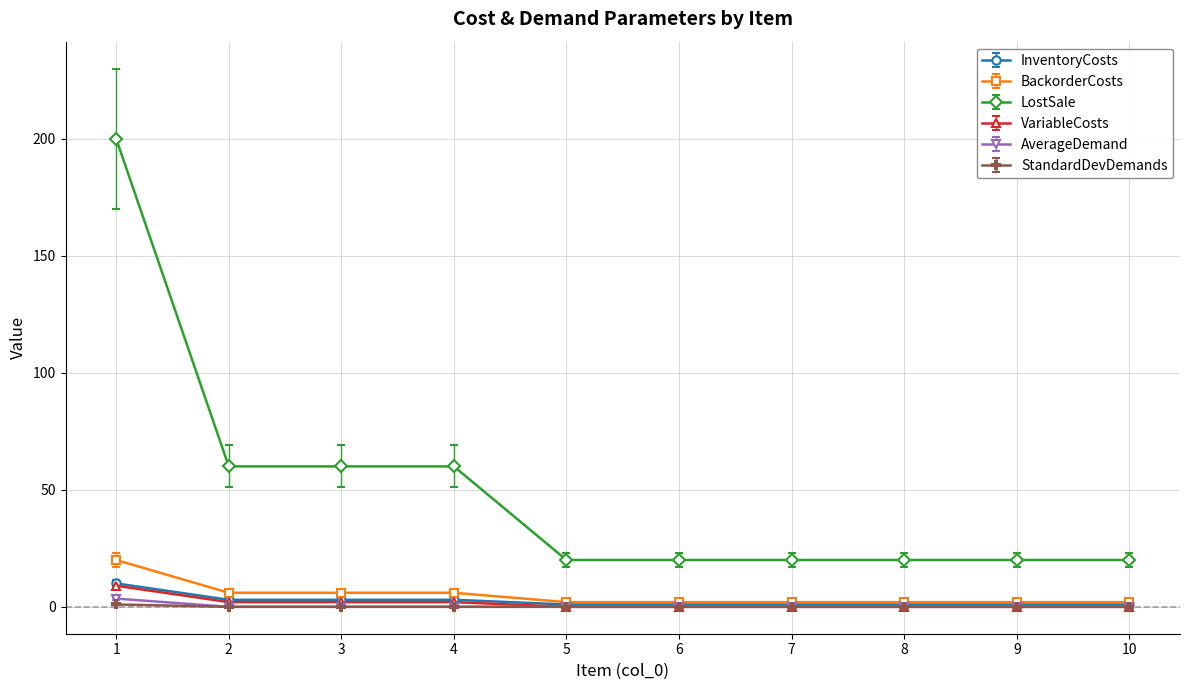

What is the total value across all series at 8?

23.0